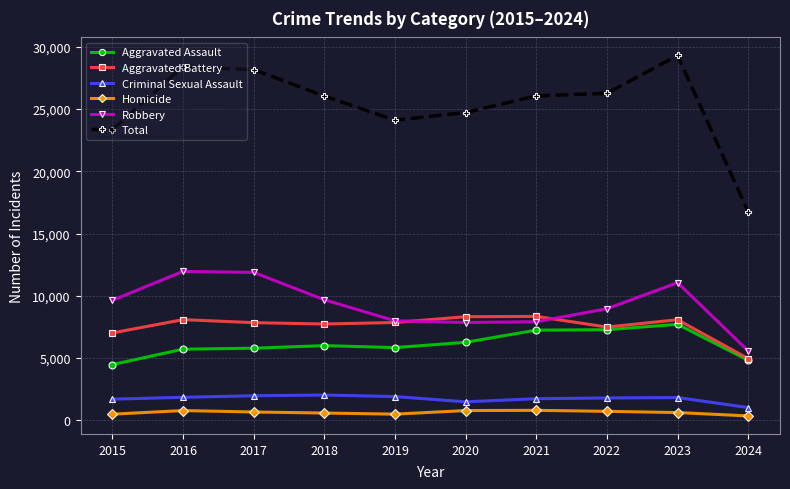

At 2018, list the series in order from largest to smallest.

Total, Robbery, Aggravated Battery, Aggravated Assault, Criminal Sexual Assault, Homicide